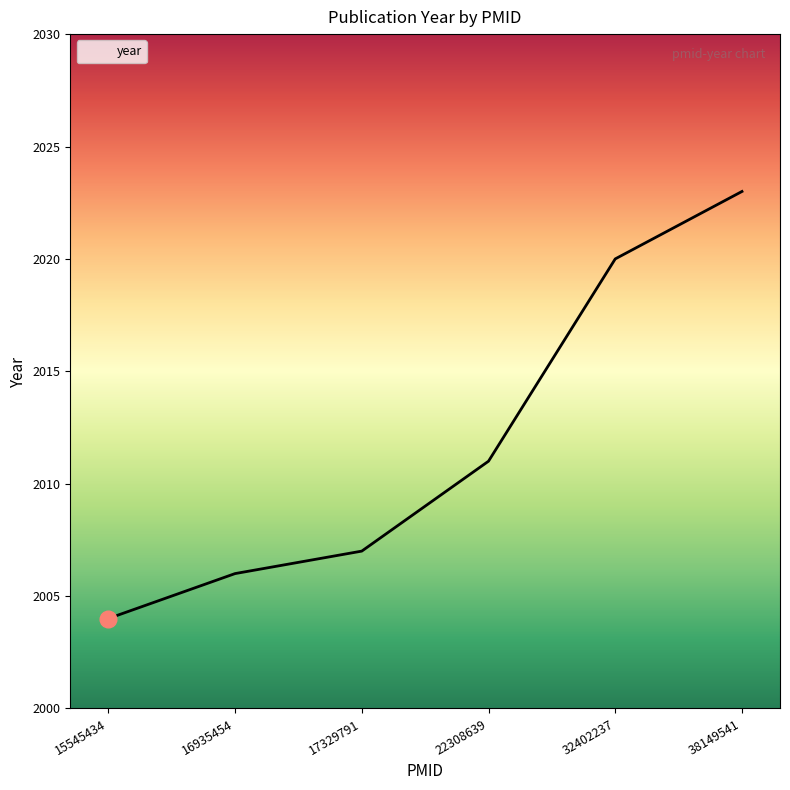

At which category does the chart reach its peak across all series?

38149541